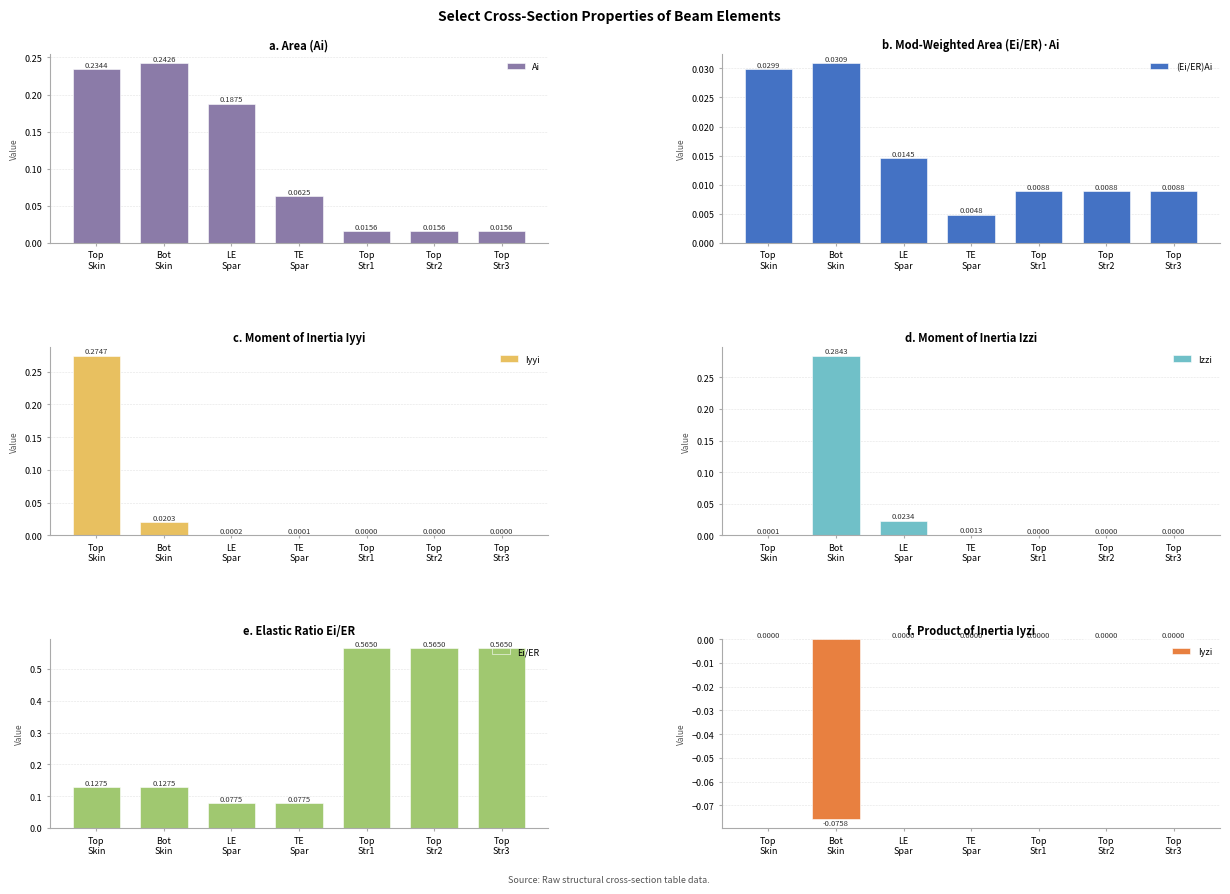

What is the maximum value for Iyyi?

0.3